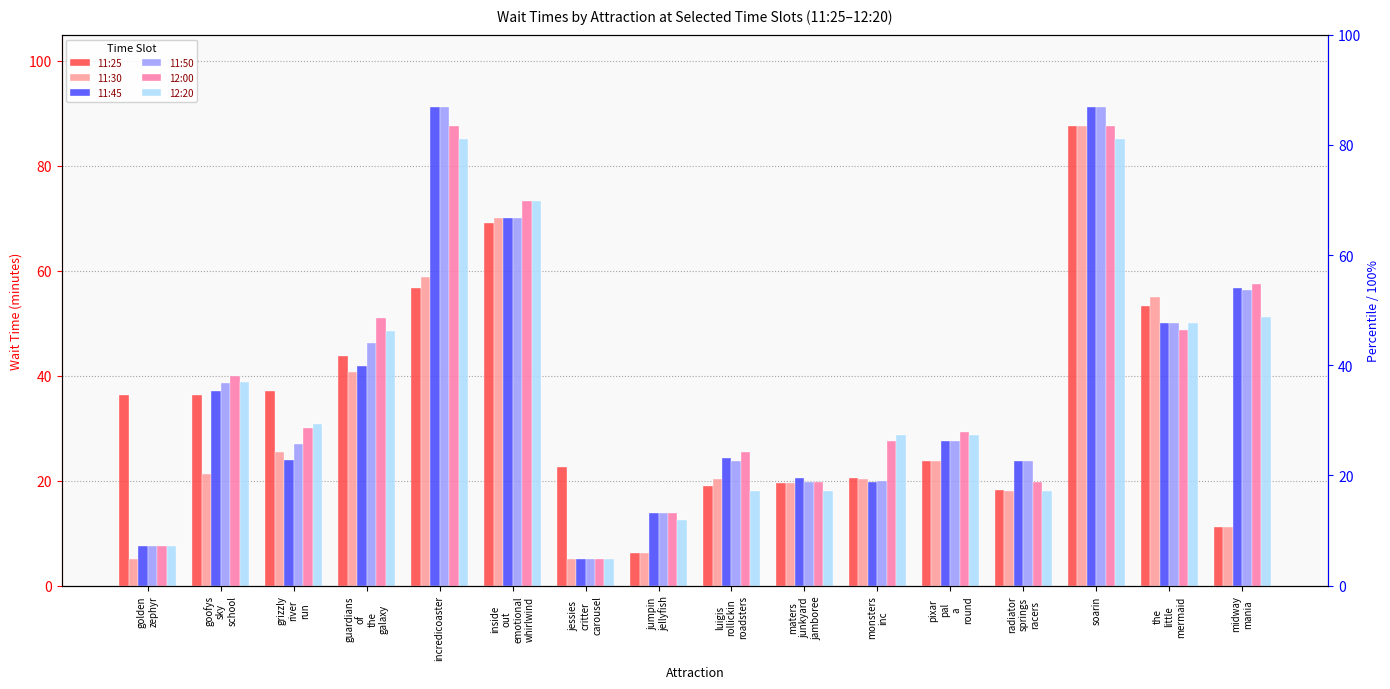

Where is 12:00 nearest to the value 46?

the
little
mermaid